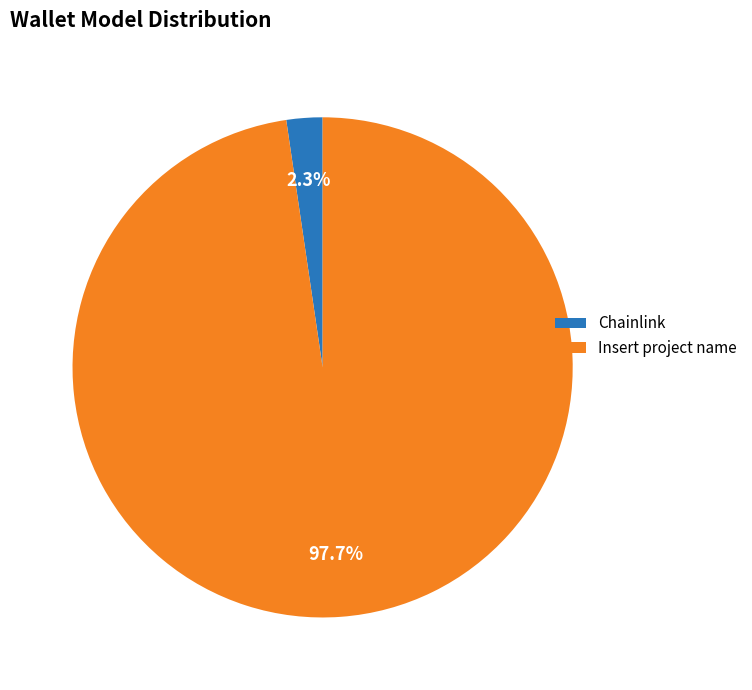

Is there a majority slice in this chart?

Yes